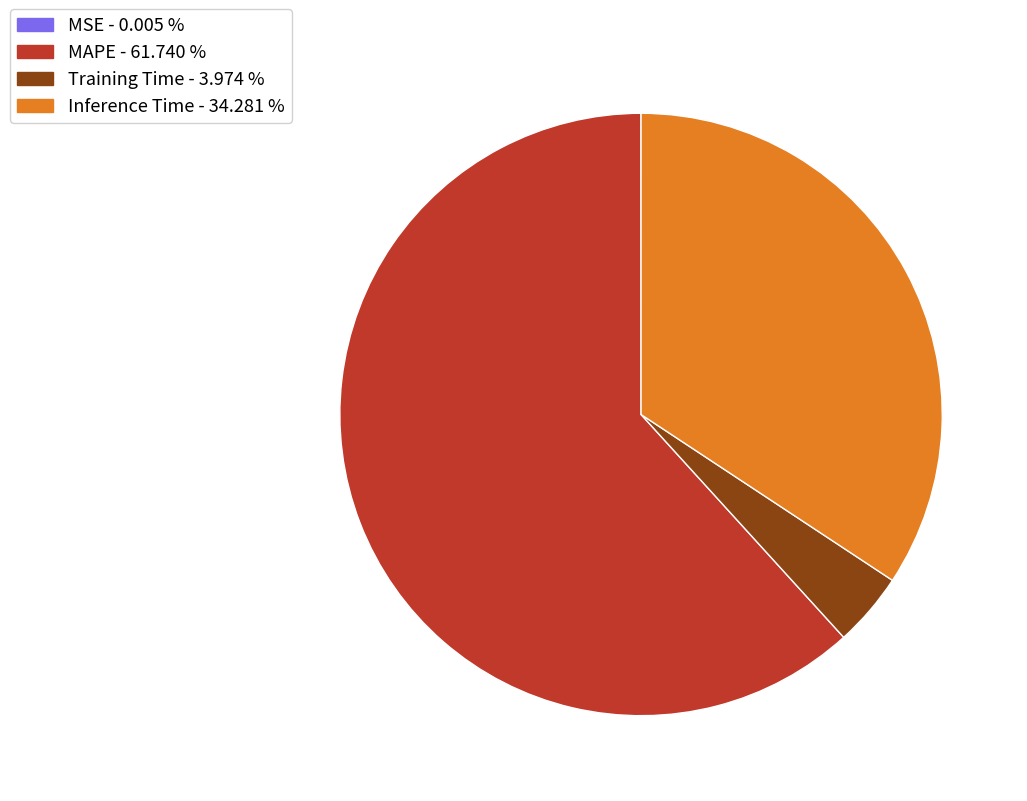

What is the largest slice in the pie chart?

MAPE